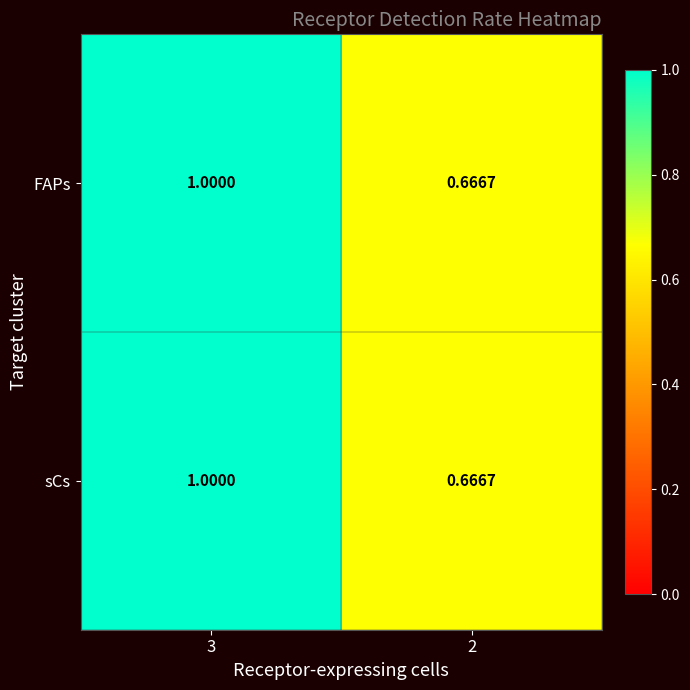

What is the minimum value shown in the chart?

0.7